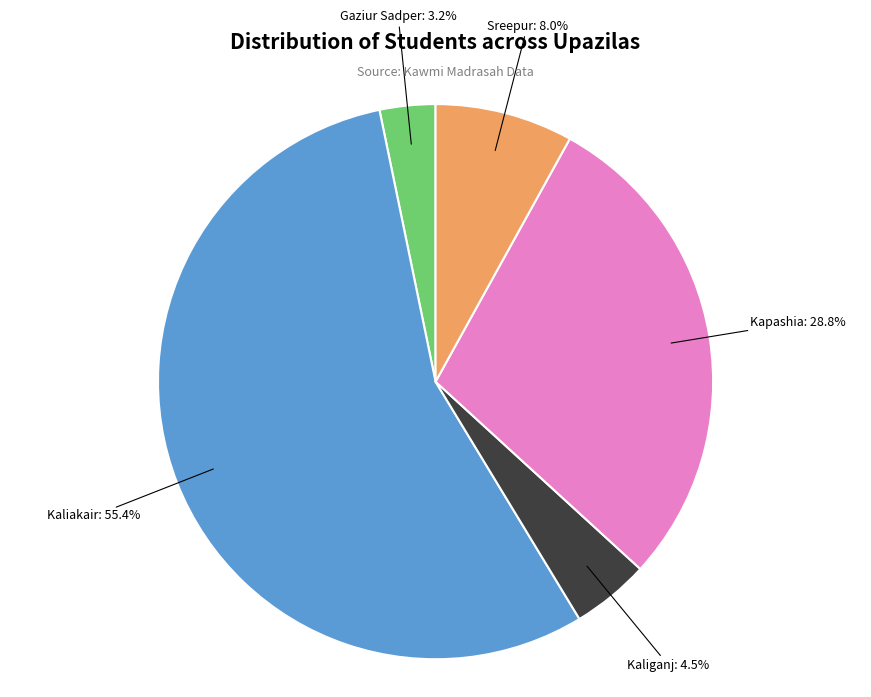

How many segments does this pie chart have?

5